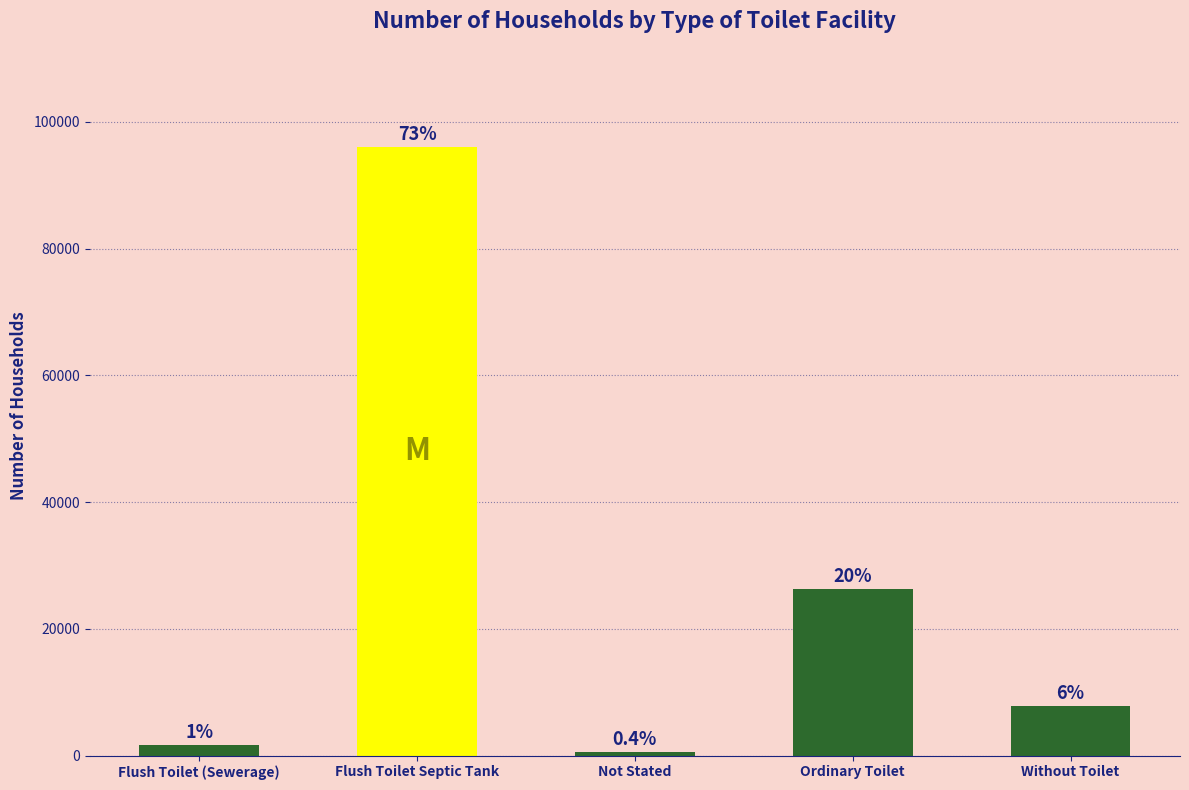

Does the chart contain stacked bars?

No